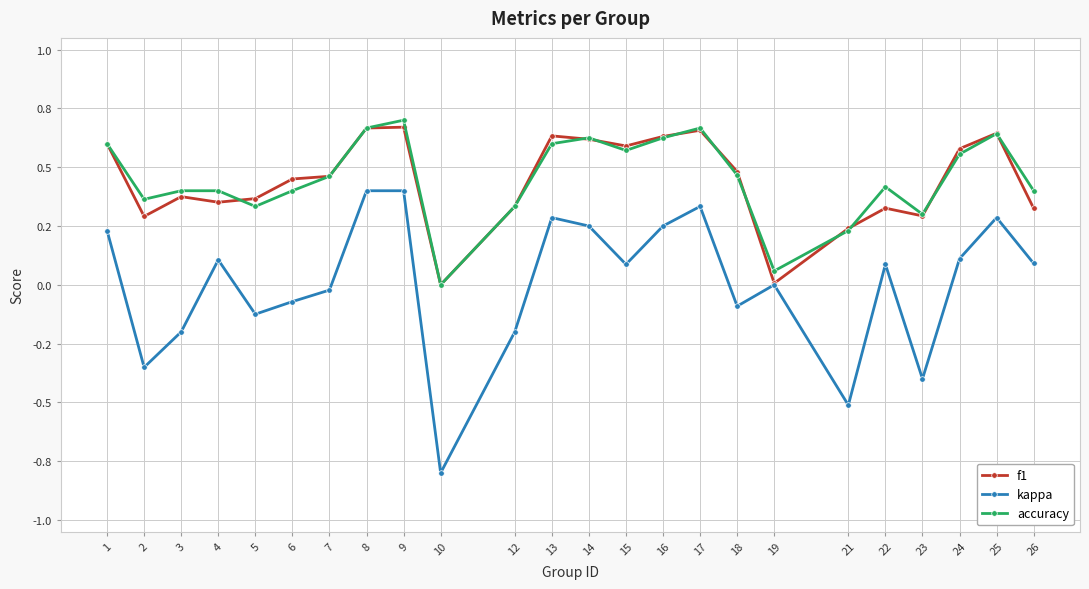

Rank the series by their maximum value, from highest to lowest.

accuracy, f1, kappa